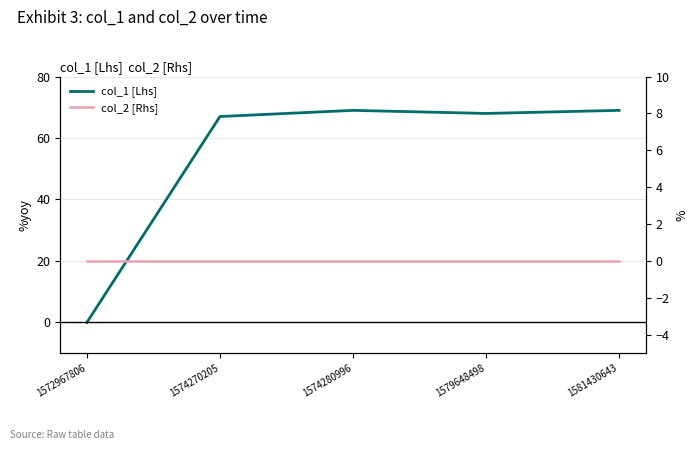

Reading left to right, extract all data points from this chart.

col_1 [Lhs]: 1572967806=0	1574270205=67	1574280996=69	1579648498=68	1581430643=69
col_2 [Rhs]: 1572967806=0	1574270205=0	1574280996=0	1579648498=0	1581430643=0